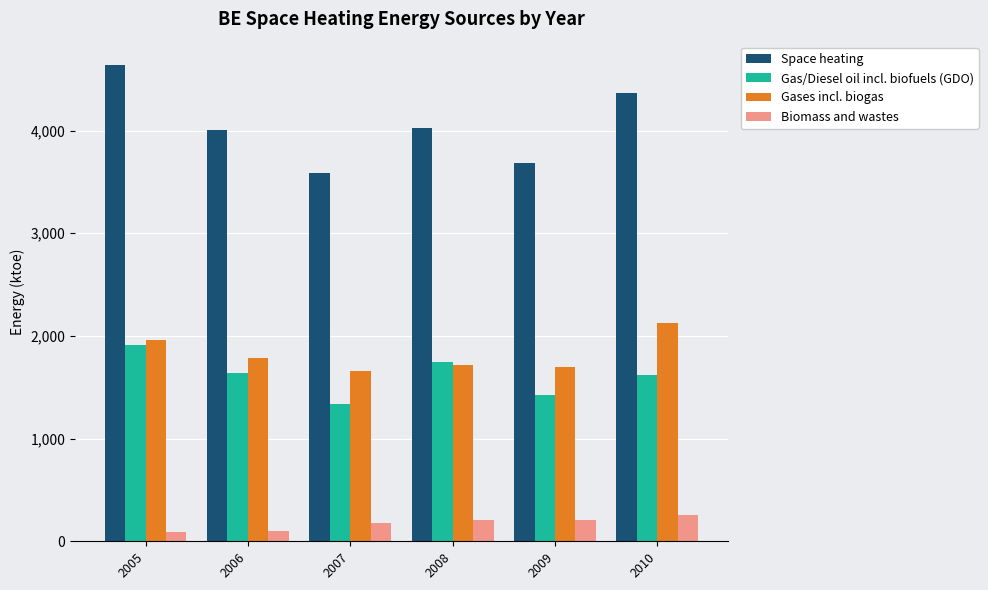

Which series changed the most between 2007 and 2010?

Space heating